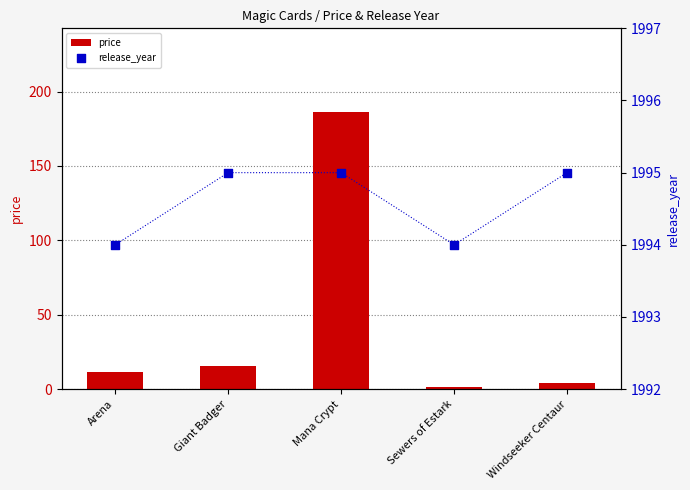

At how many categories does at least one series exceed 1921?

5